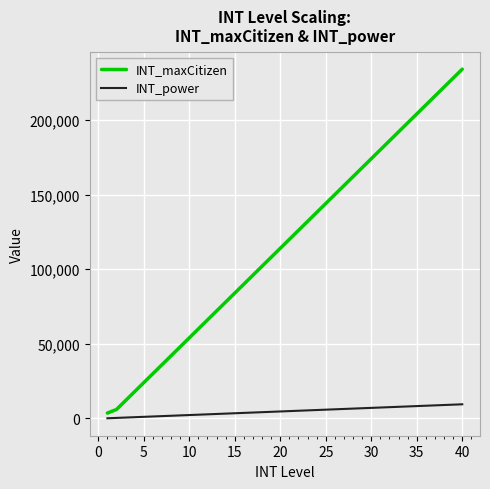

Which series has the largest total across all categories?

INT_maxCitizen